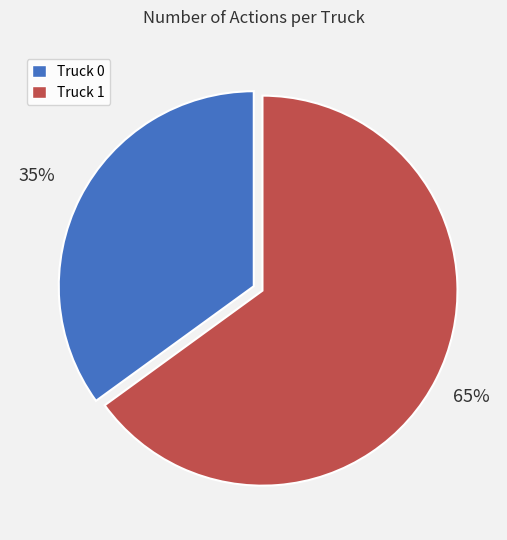

Rank the categories by value from highest to lowest.

Truck 1, Truck 0